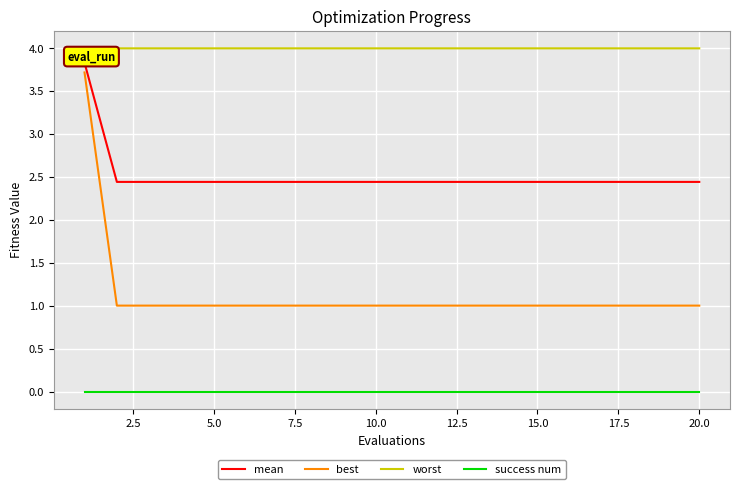

True or false: success num and best cross at least once.

False